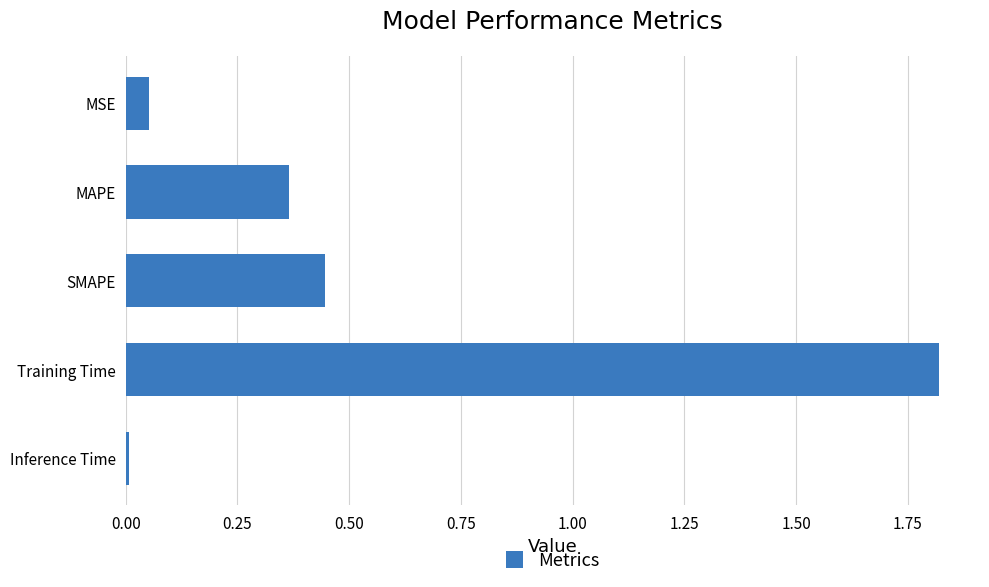

At which category does the chart reach its minimum across all series?

Inference Time